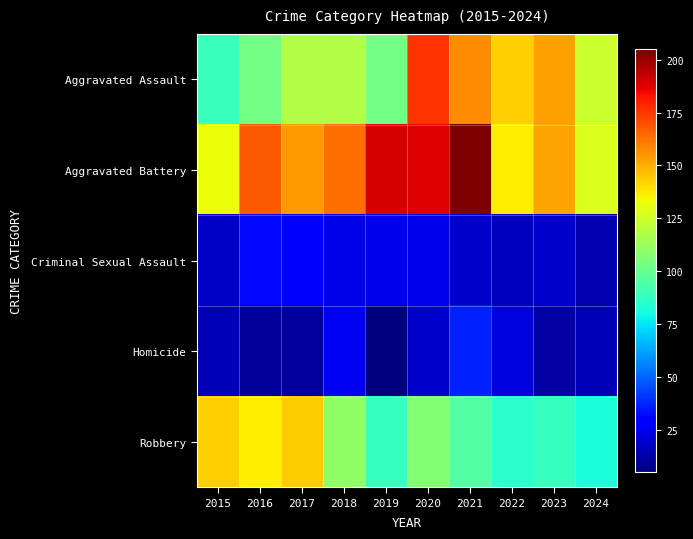

Which has a higher value, 2016 or 2020?

2020